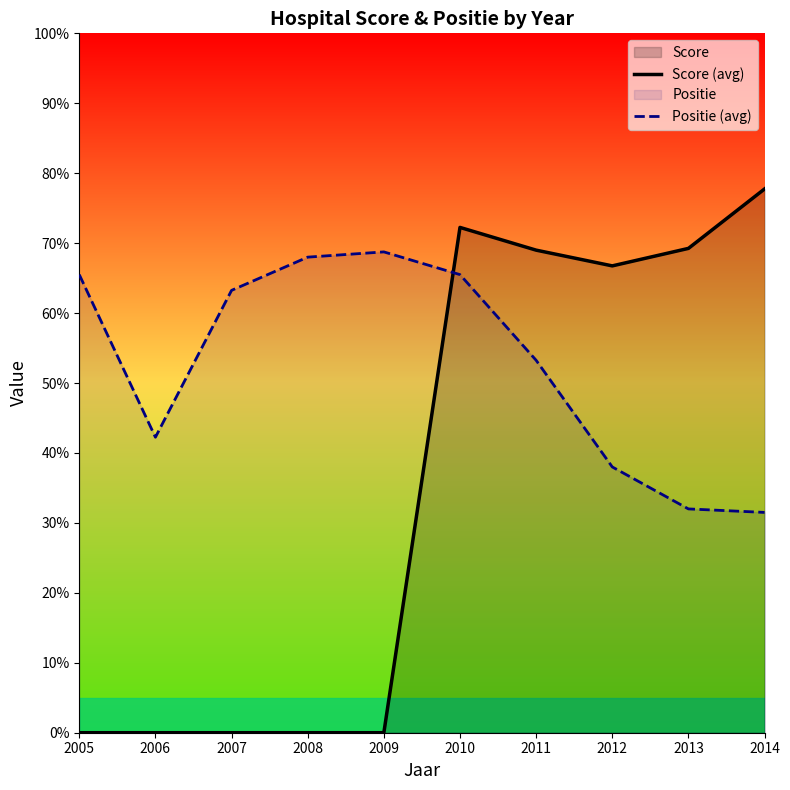

How many values in the Positie (avg) series are below 63?

5